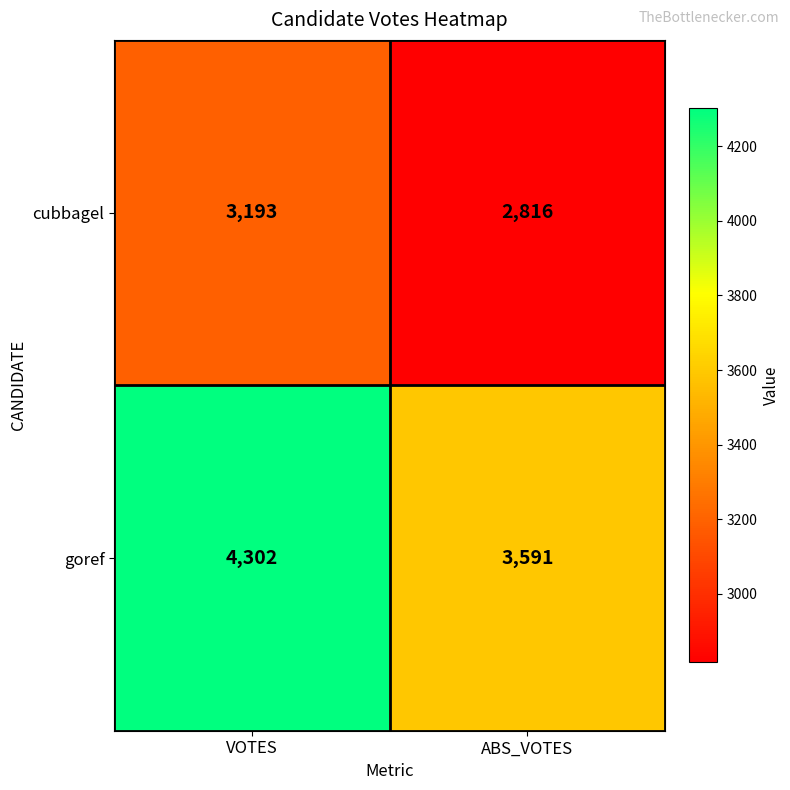

At which category is the sum across all series the highest?

VOTES